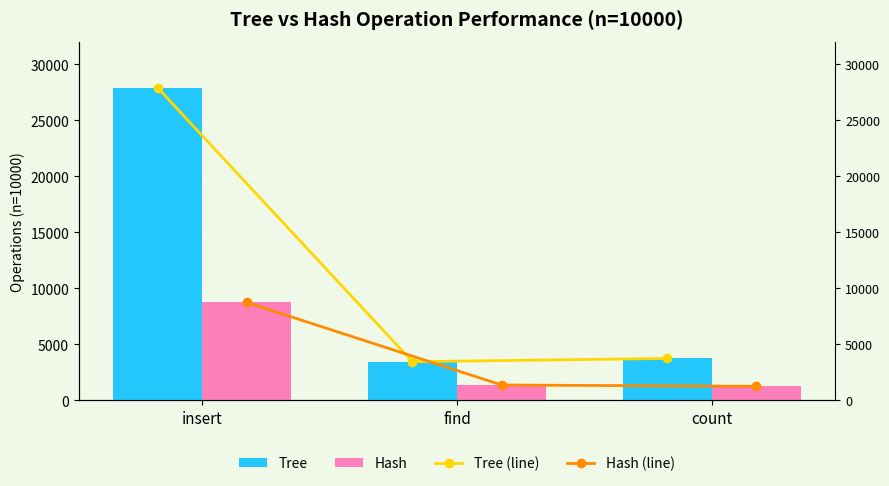

Which series has the largest total across all categories?

Tree